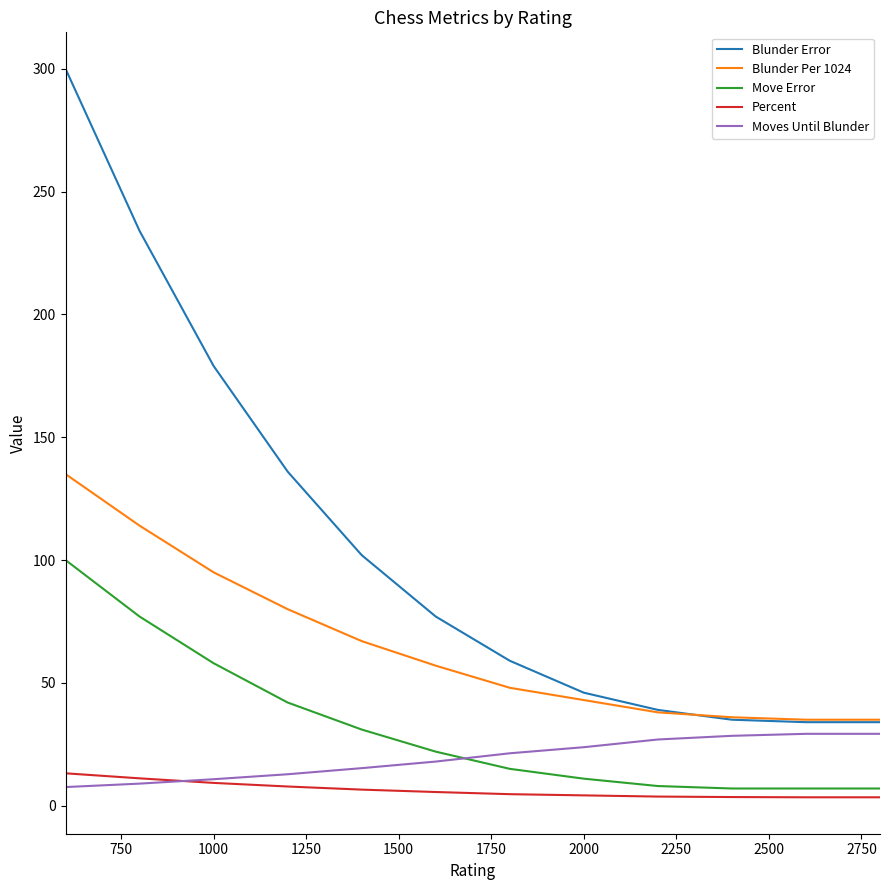

Which series ends up on top after the final intersection of Move Error and Moves Until Blunder?

Moves Until Blunder